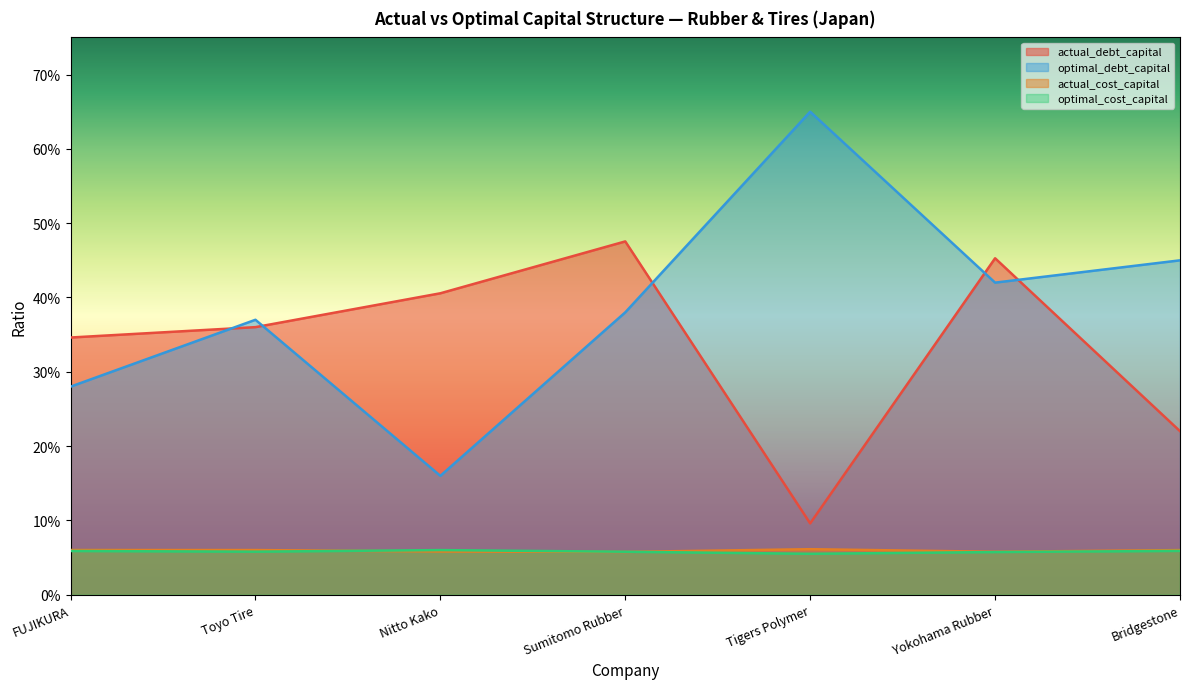

Reading left to right, extract all data points from this chart.

actual_debt_capital: 0.3	0.4	0.4	0.5	0.1	0.5	0.2
optimal_debt_capital: 0.3	0.4	0.2	0.4	0.7	0.4	0.5
actual_cost_capital: 0.1	0.1	0.1	0.1	0.1	0.1	0.1
optimal_cost_capital: 0.1	0.1	0.1	0.1	0.1	0.1	0.1